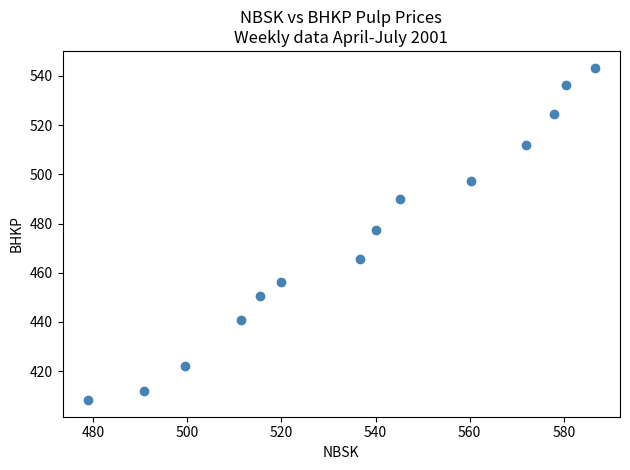

What Y value in the scatter plot is closest to 475?

477.4